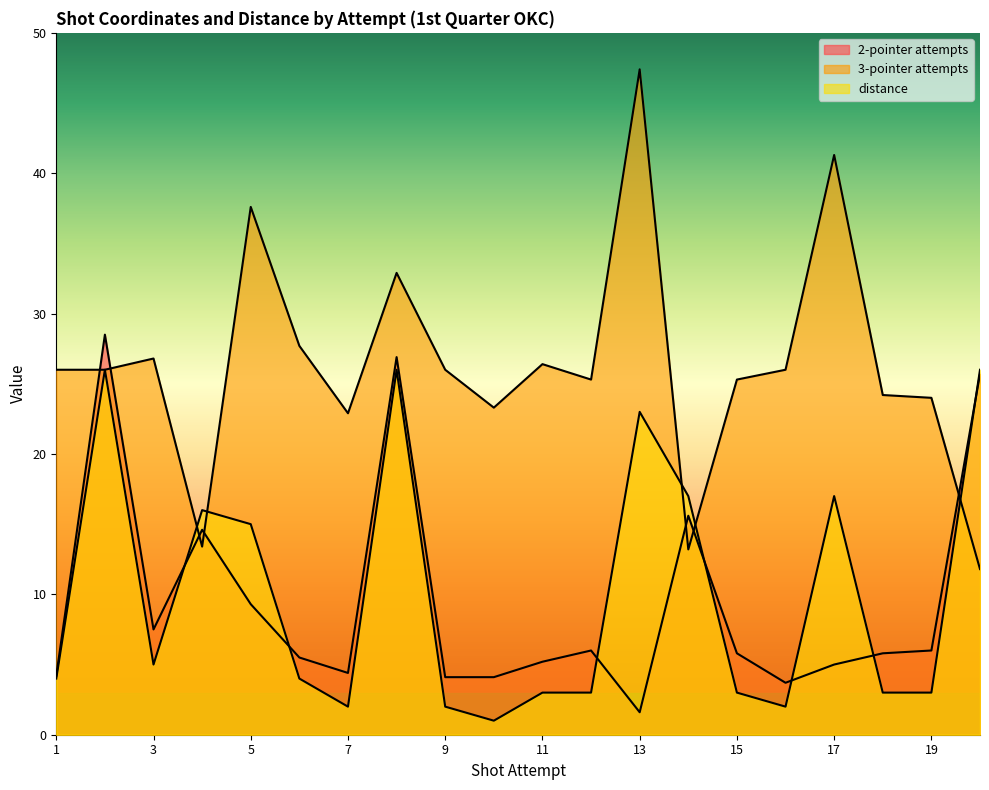

What is the difference between the second highest and second lowest values in the distance series?

24.0